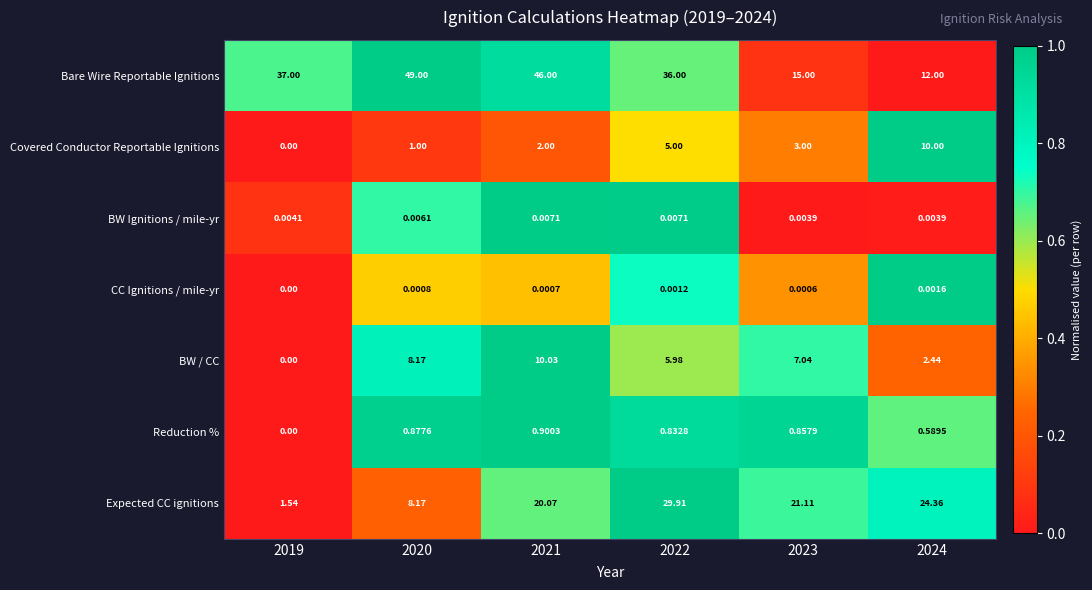

Rank the series by their maximum value, from lowest to highest.

CC Ignitions / mile-yr, BW Ignitions / mile-yr, Reduction %, Covered Conductor Reportable Ignitions, BW / CC, Expected CC ignitions, Bare Wire Reportable Ignitions